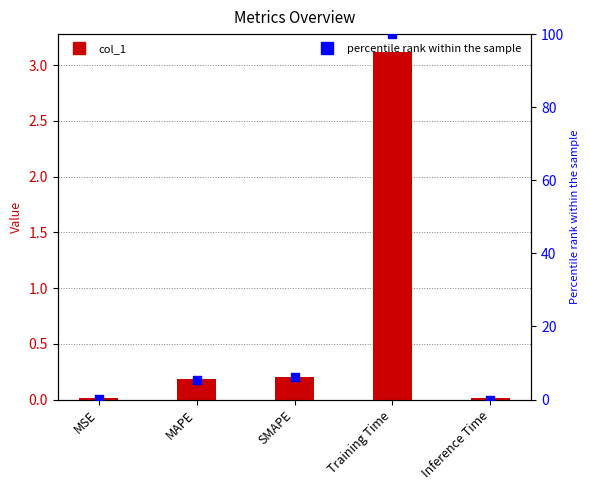

Which series has the largest total across all categories?

percentile rank within the sample